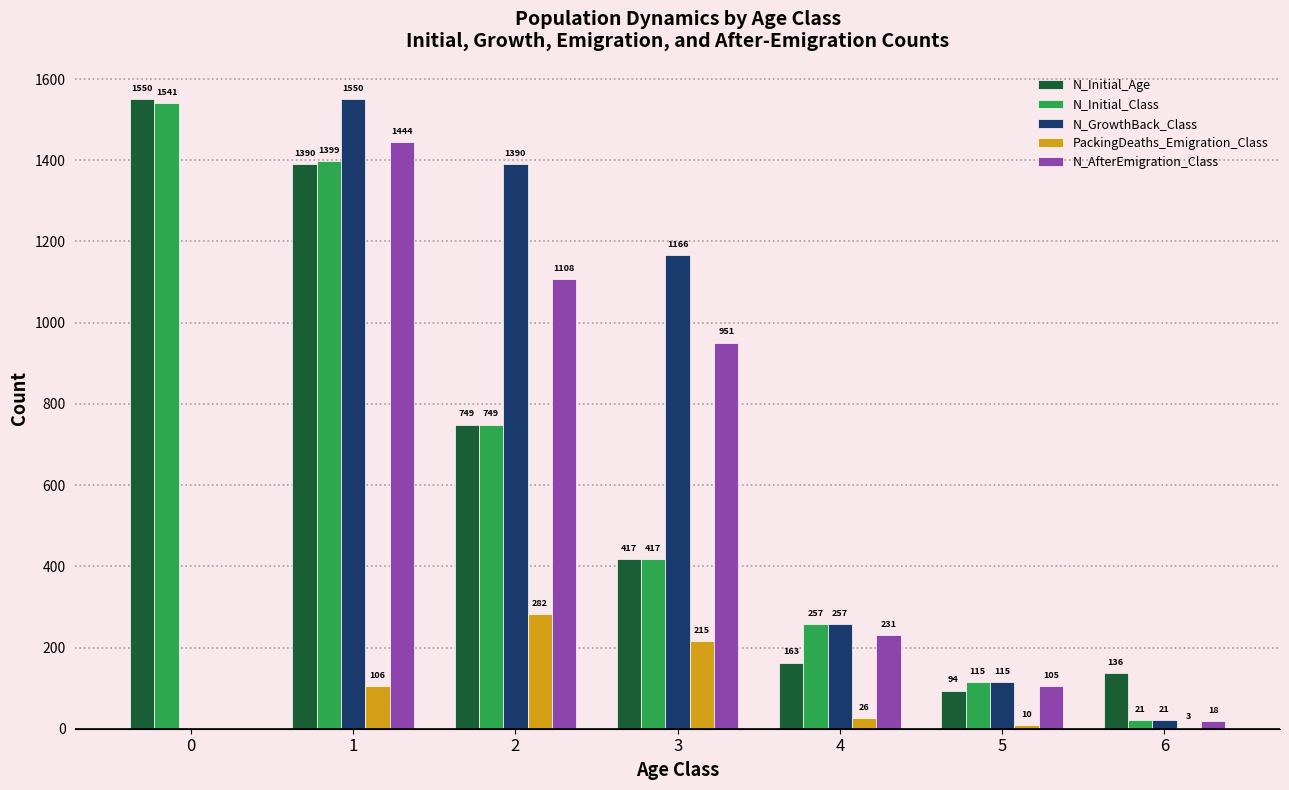

Is it true that N_AfterEmigration_Class equals 939 at 1?

False